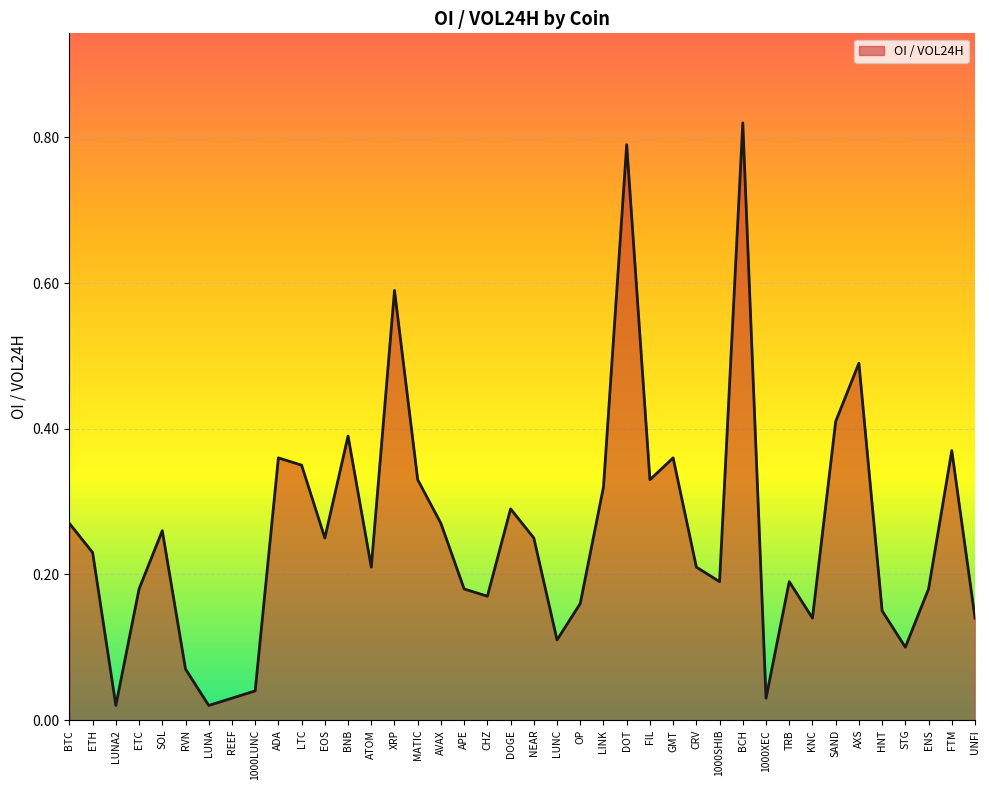

Does the chart have visible grid lines?

Yes